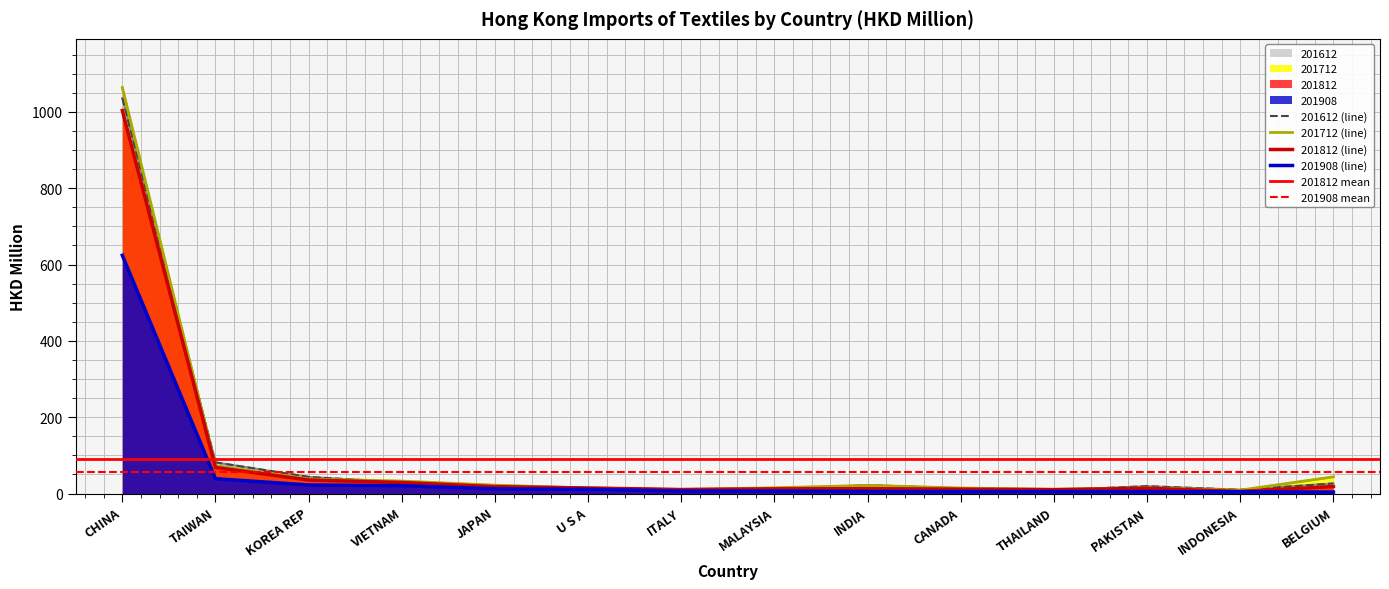

How many values in the 201812 series exceed 14?

7